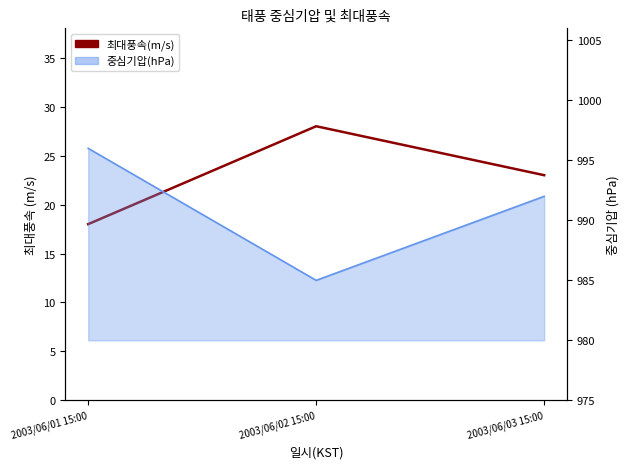

Between 2003/06/03 15:00 and 2003/06/01 15:00, which is larger?

2003/06/03 15:00